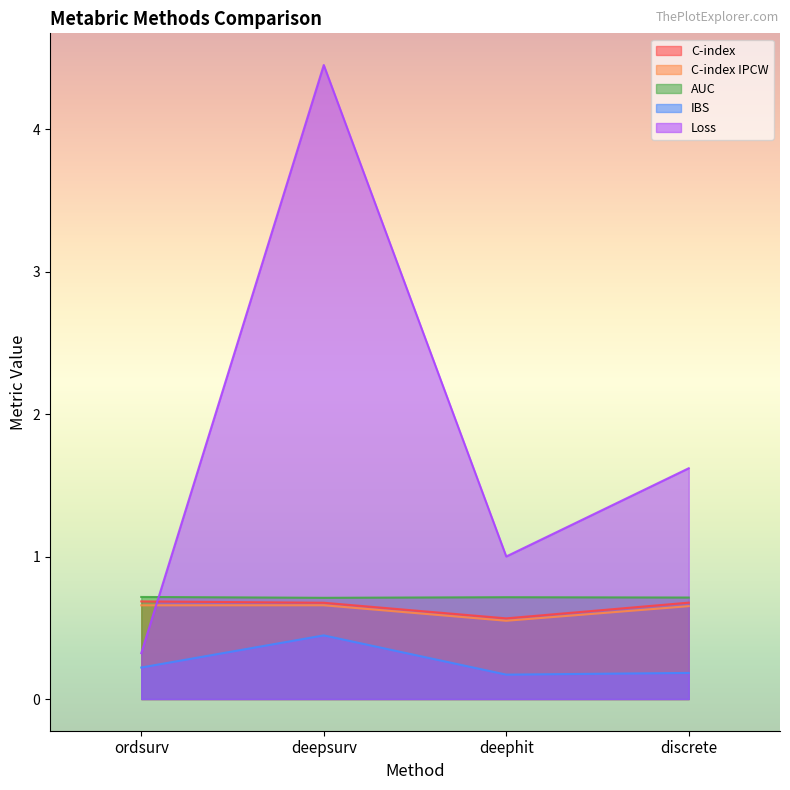

True or false: C-index IPCW has more than 0 interior local peaks.

True